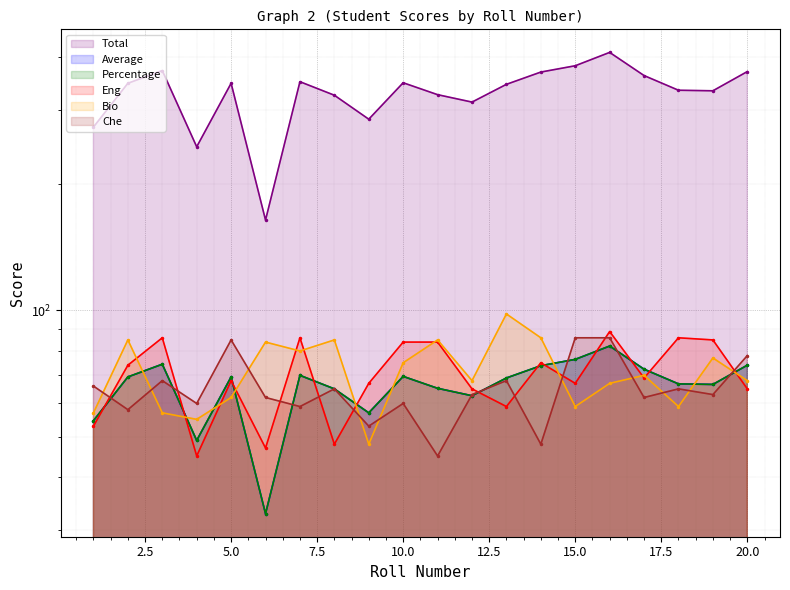

True or false: Average has a value of 100.7 at 19.

False